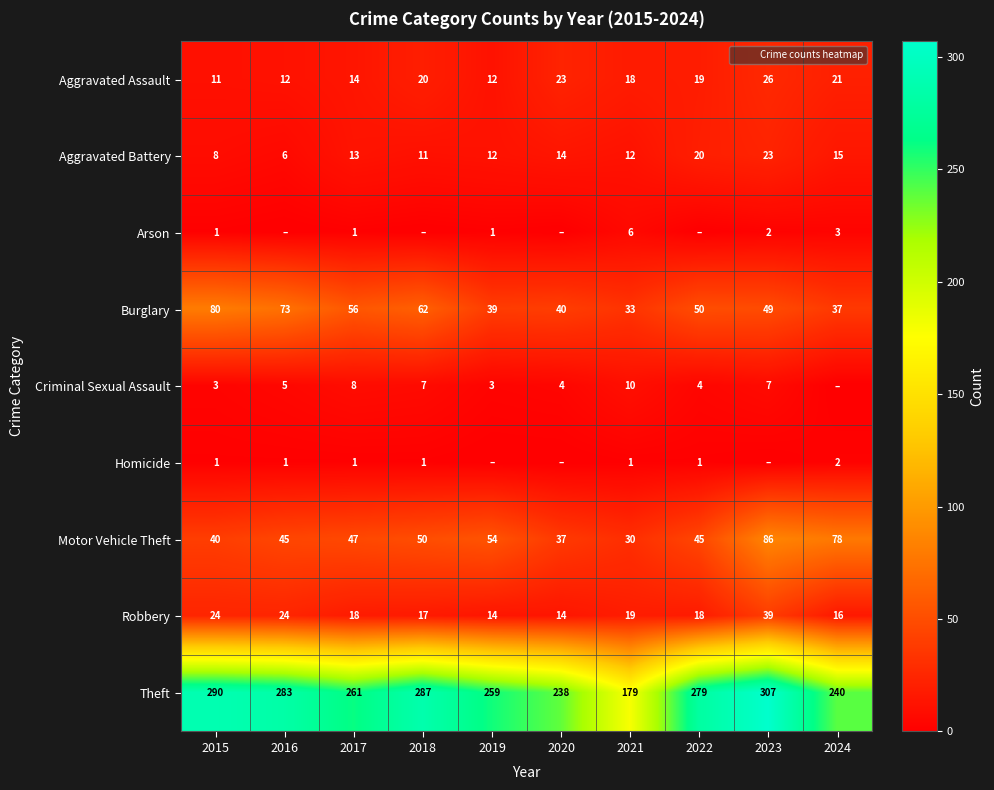

What is the average value of the Theft series?

262